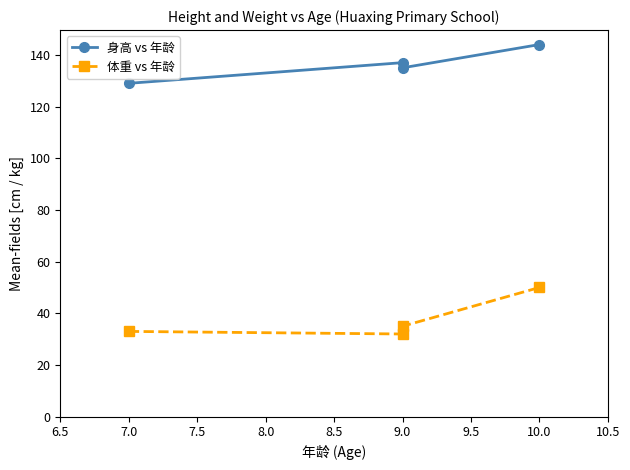

List the series in order of their peak value, lowest first.

体重 vs 年龄, 身高 vs 年龄